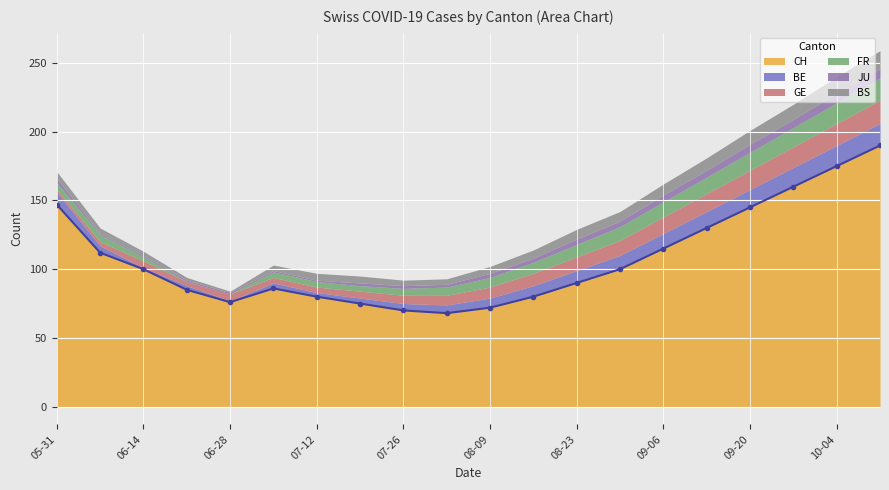

The value of CH at 09-06 is 115. True or false?

True